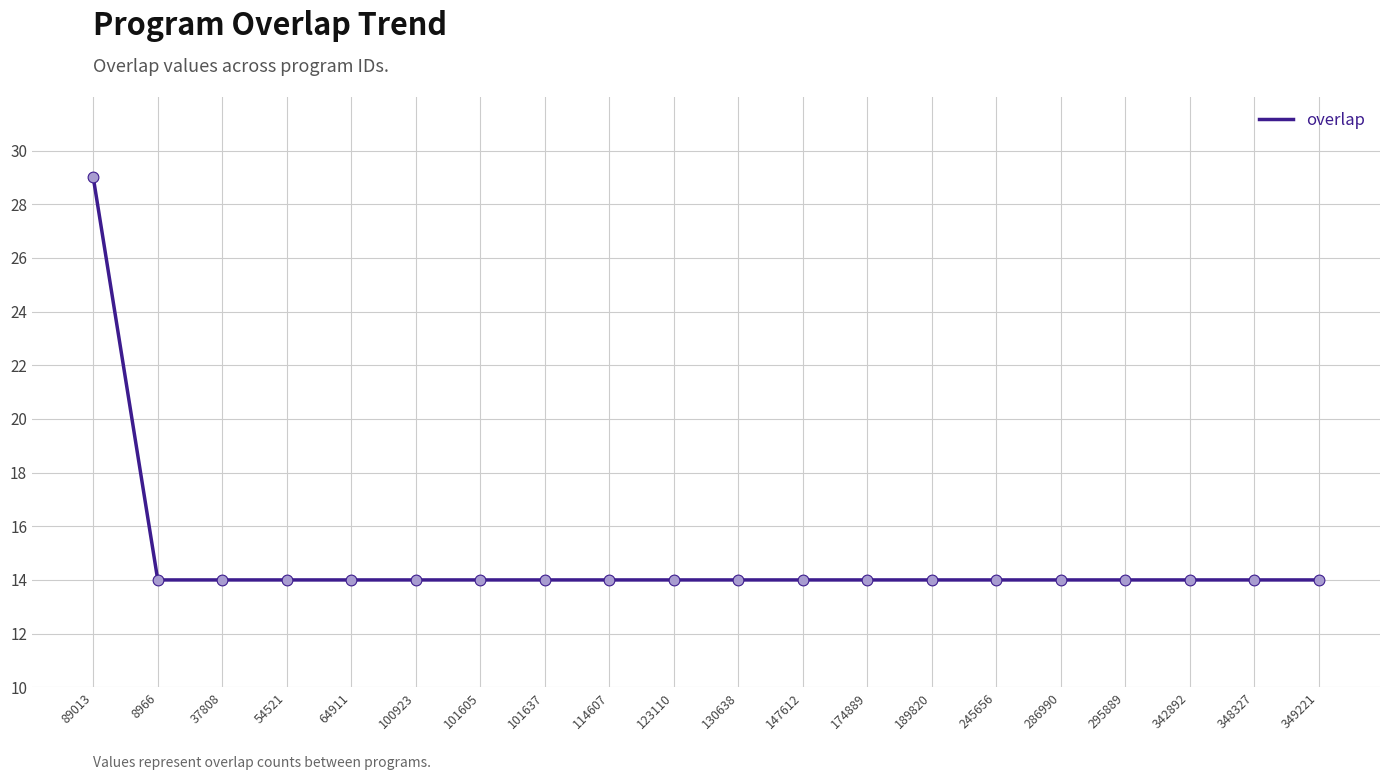

Between 89013 and 114607, which is larger?

89013